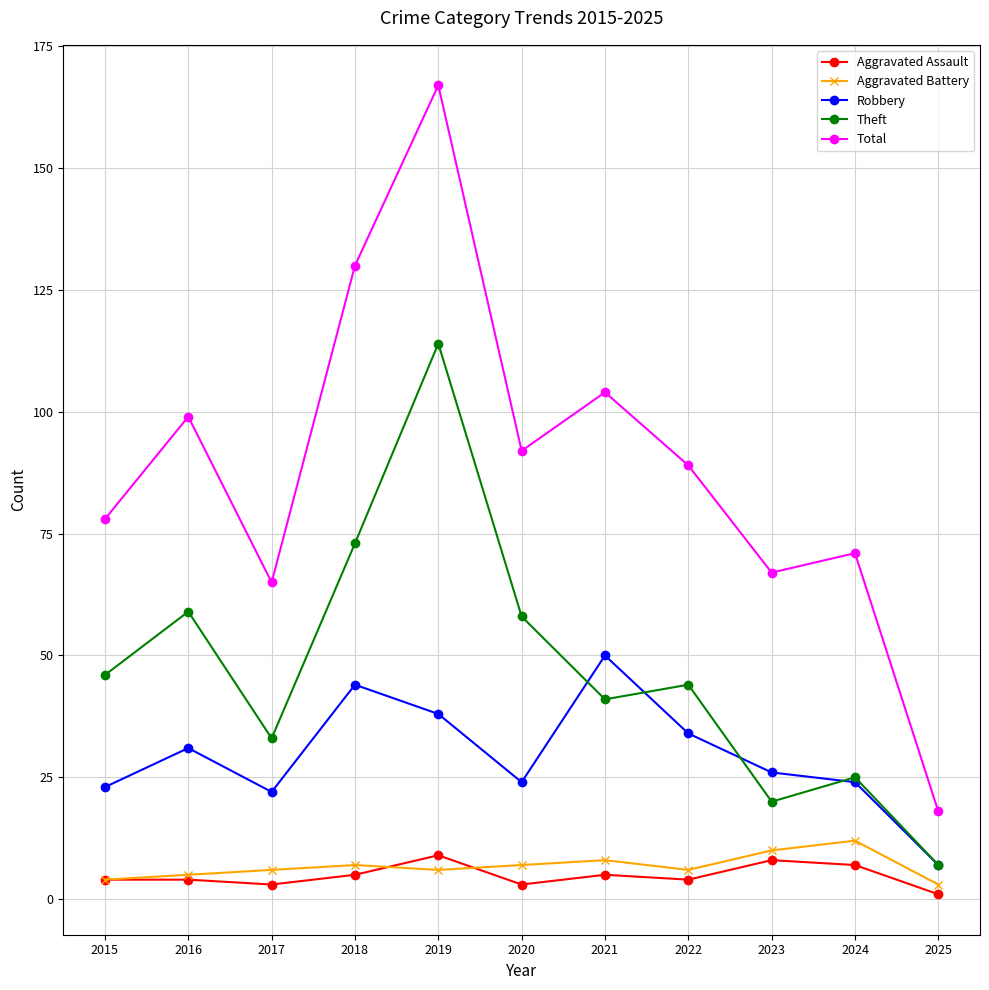

Rank the categories by Total value from lowest to highest.

2025, 2017, 2023, 2024, 2015, 2022, 2020, 2016, 2021, 2018, 2019